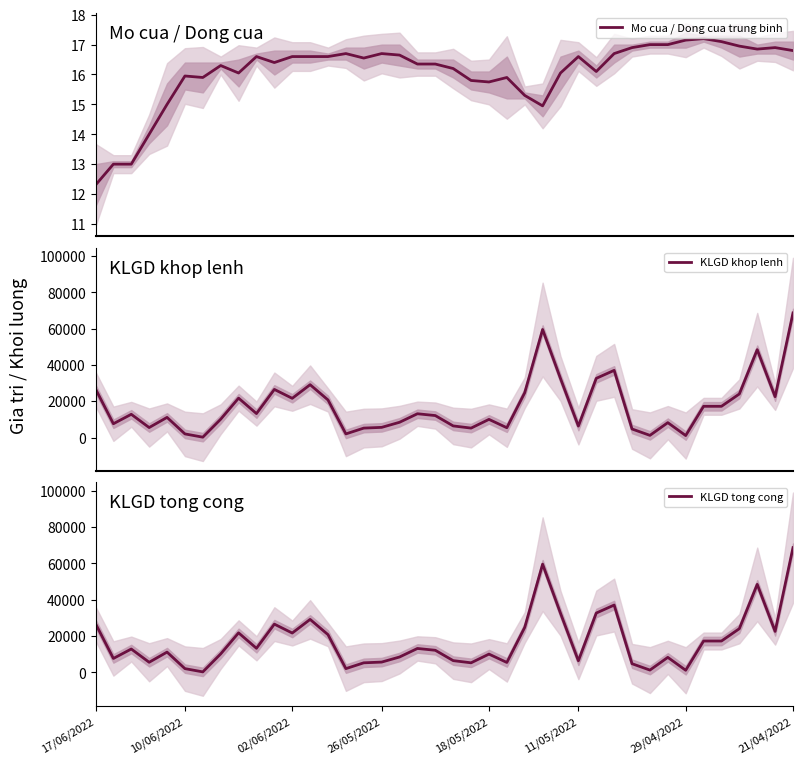

What is the minimum value for Mo cua / Dong cua trung binh?

12.3